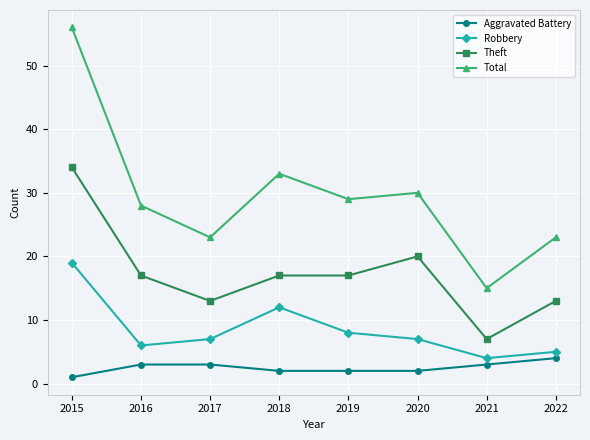

What is the sum of the Total values at 2020 and 2021?

45